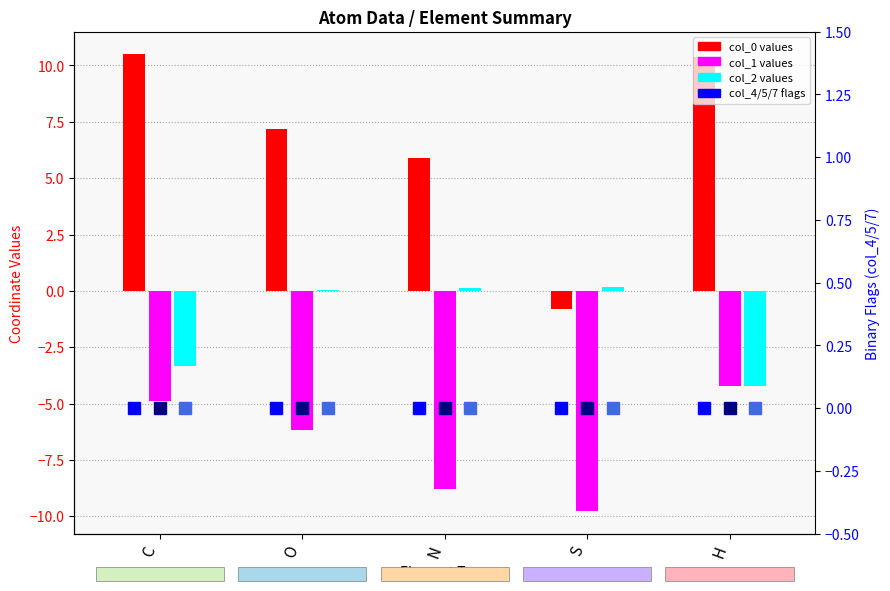

Read the col_0 values value at C.

10.5